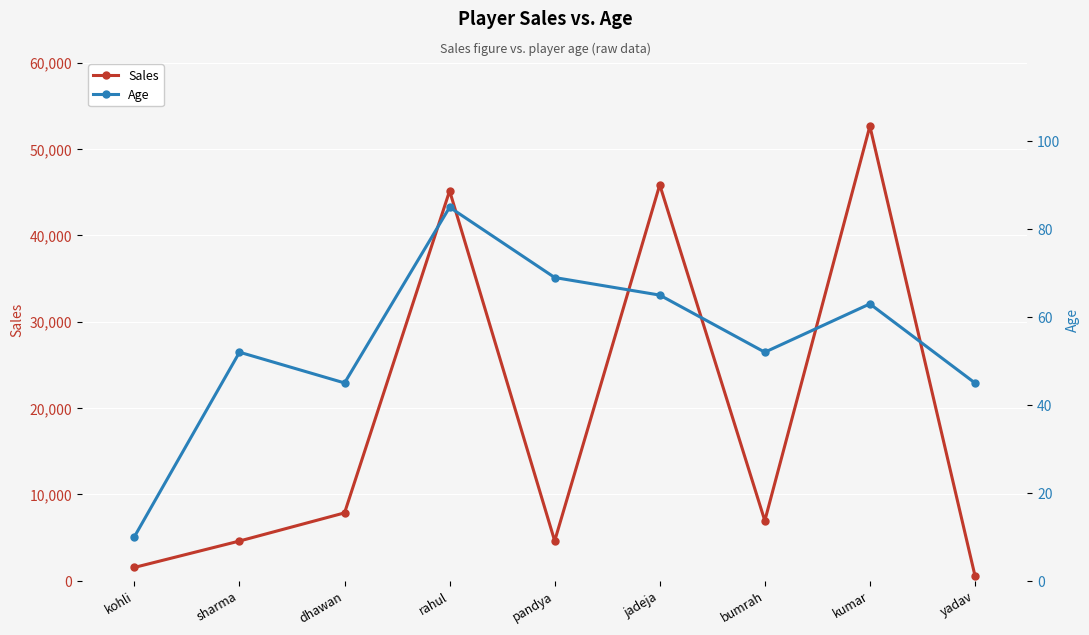

Reading left to right, list all the values displayed in this chart.

Sales: kohli=1524	sharma=4584	dhawan=7845	rahul=45152	pandya=4596	jadeja=45852	bumrah=6935	kumar=52654	yadav=584
Age: kohli=10	sharma=52	dhawan=45	rahul=85	pandya=69	jadeja=65	bumrah=52	kumar=63	yadav=45